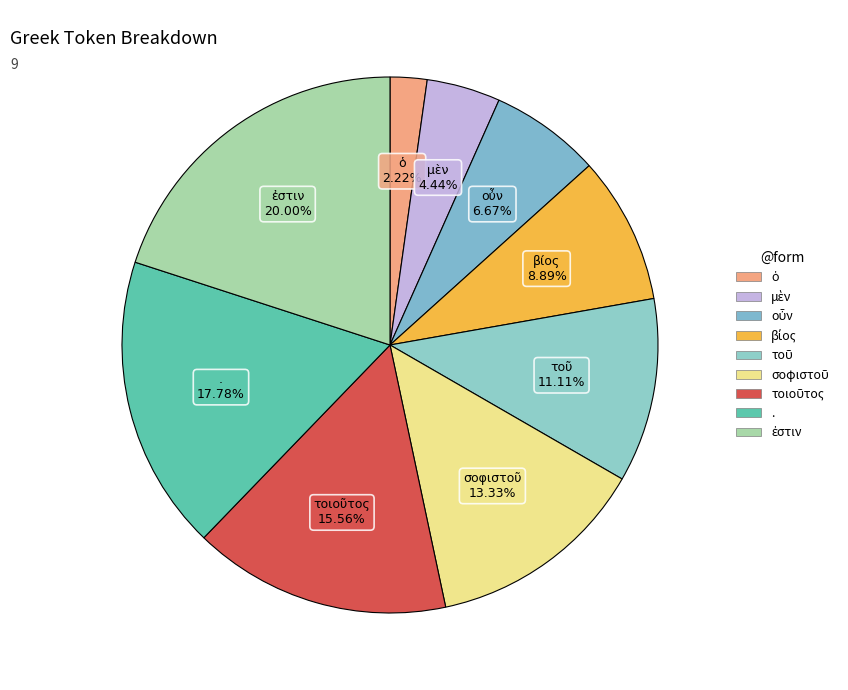

Does any single category account for the majority?

No